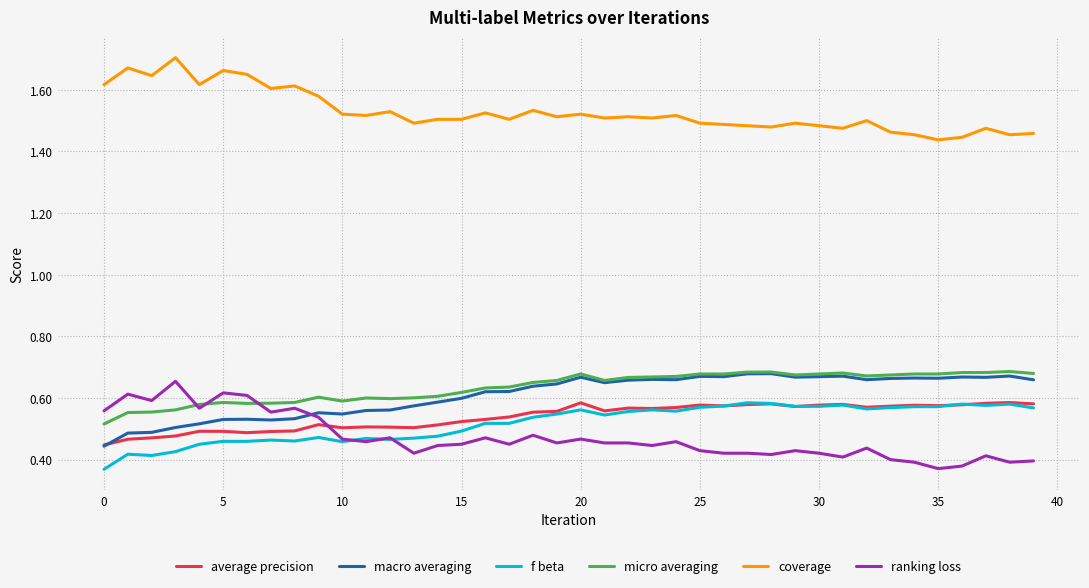

Which series has the largest total across all categories?

coverage